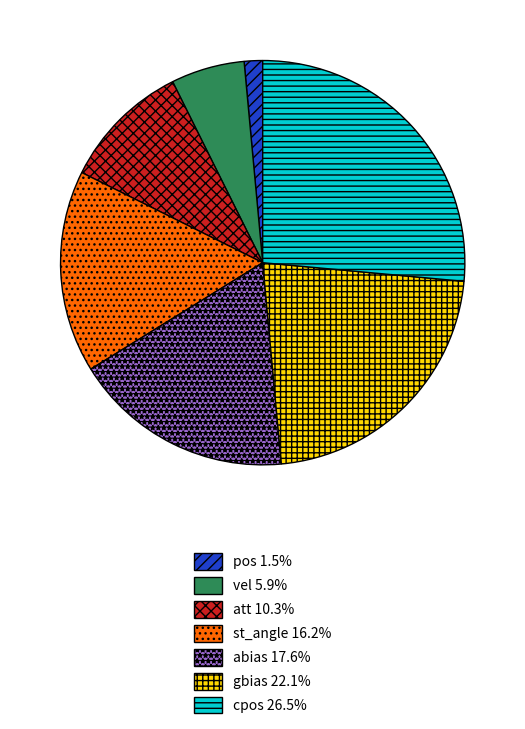

Combined, do cpos 26.5% and gbias 22.1% account for over 50%?

No